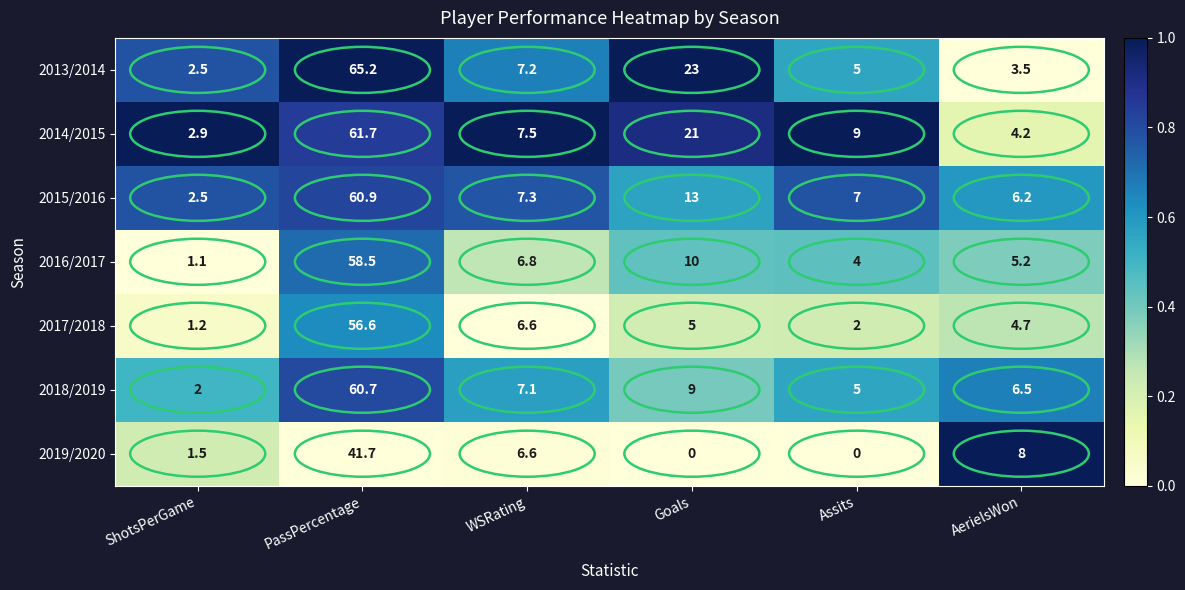

True or false: 2018/2019 has a value of 11.6 at WSRating.

False